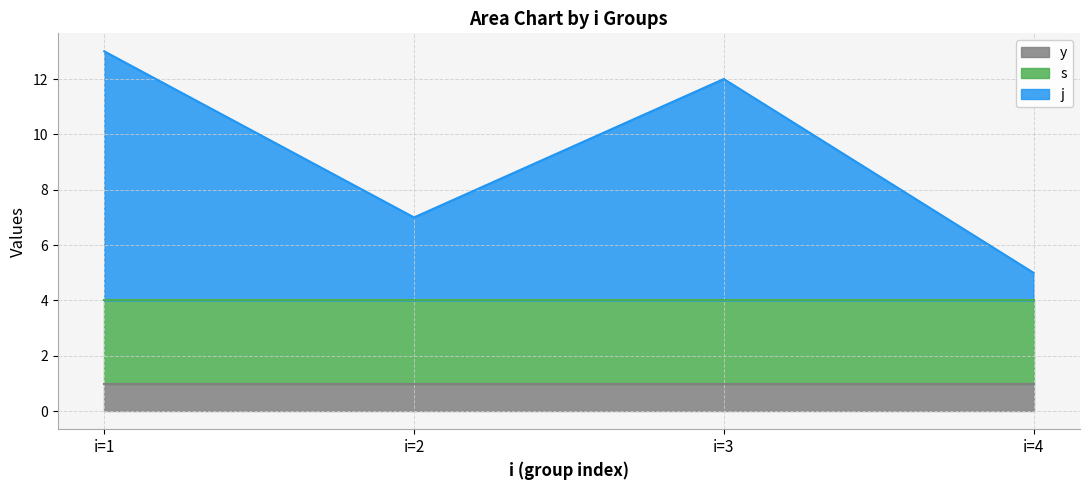

The j series shows 0 at 17. True or false?

False